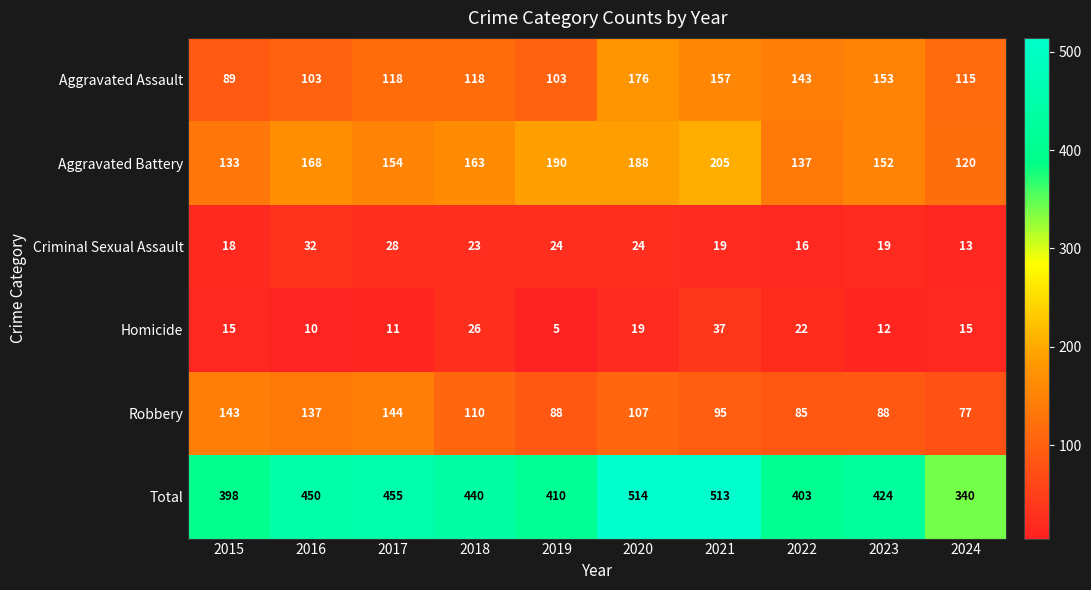

List the series in order of their peak value, lowest first.

Criminal Sexual Assault, Homicide, Robbery, Aggravated Assault, Aggravated Battery, Total